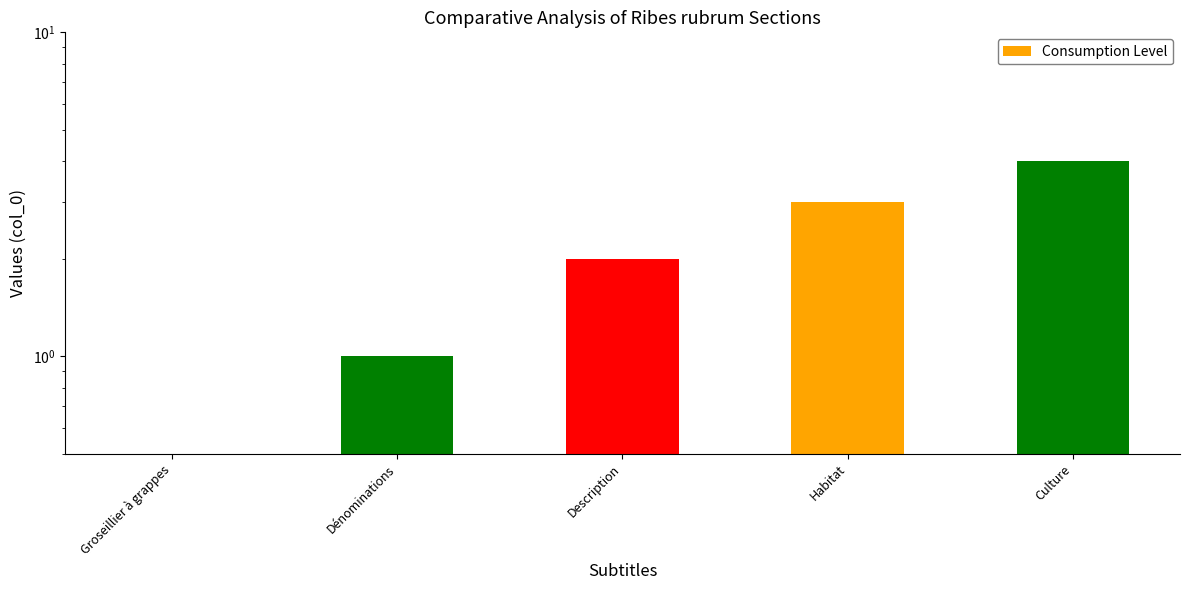

Does the chart contain any negative values?

No